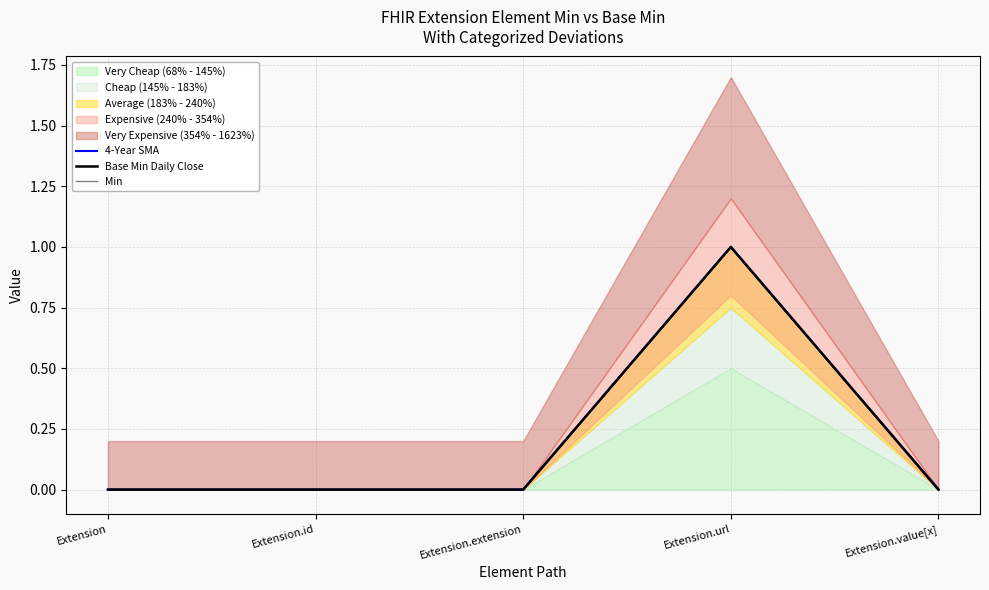

List the series in order of their peak value, lowest first.

4-Year SMA, Base Min Daily Close, Min